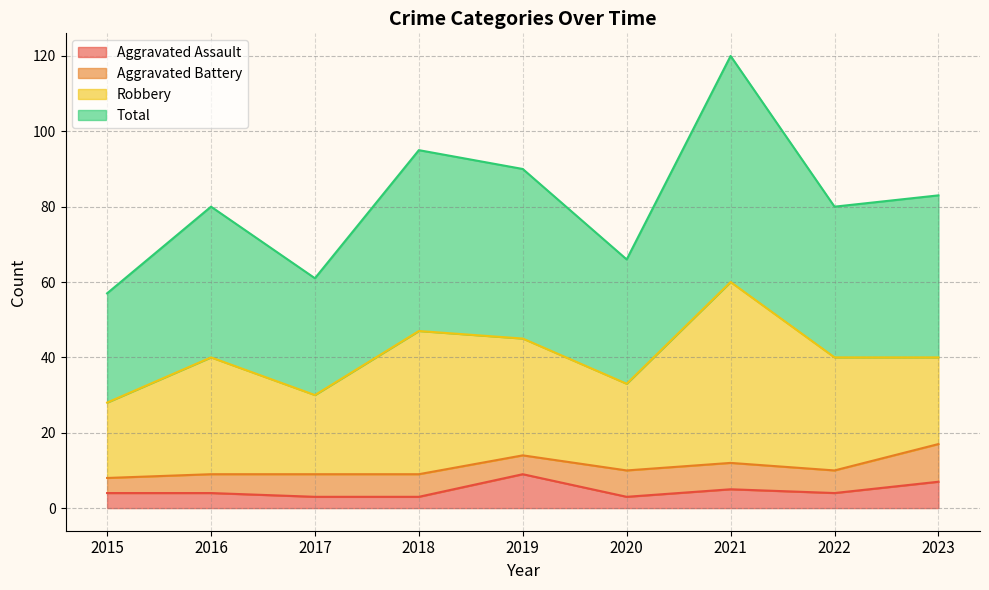

Where is the first local minimum for Aggravated Assault?

2020